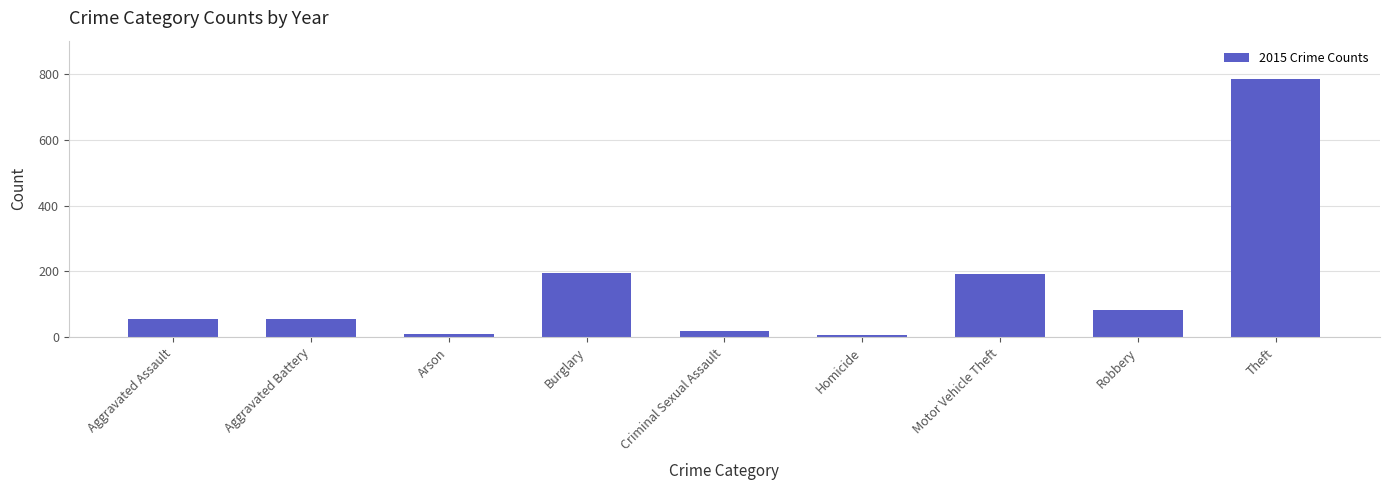

Between Arson and Aggravated Assault, which is larger?

Aggravated Assault